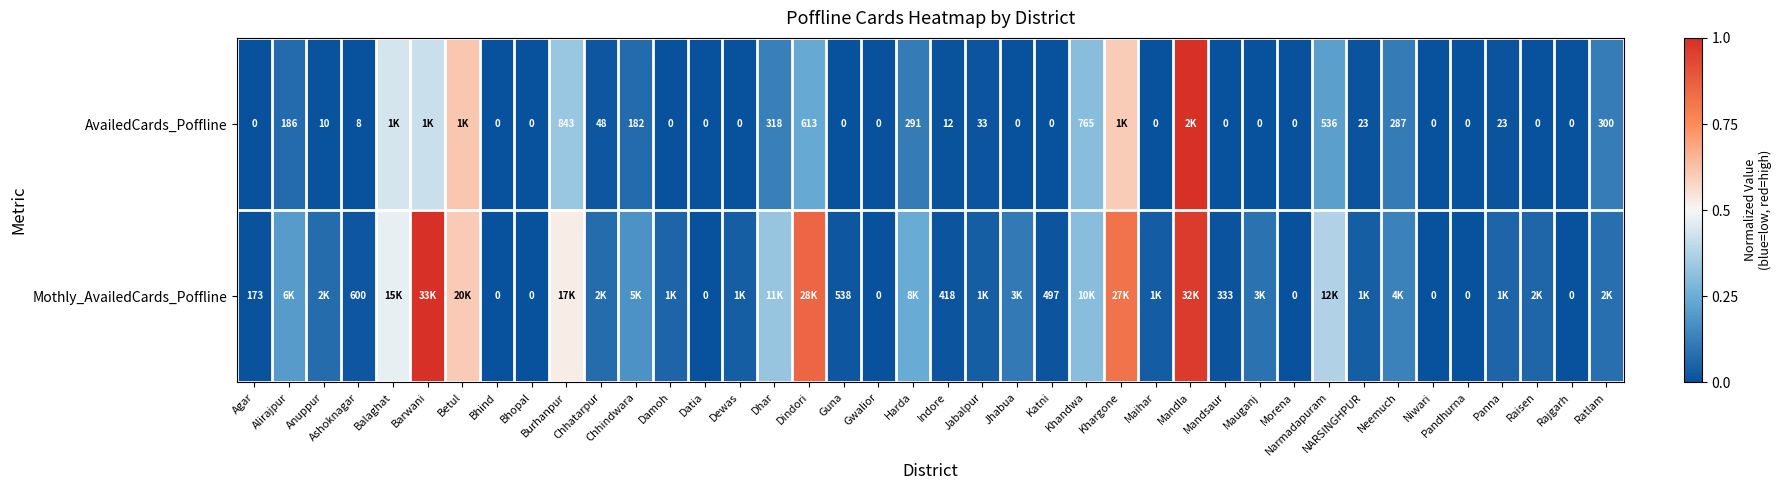

Is the value of Mothly_AvailedCards_Poffline at Morena greater than the value of AvailedCards_Poffline at Neemuch?

No